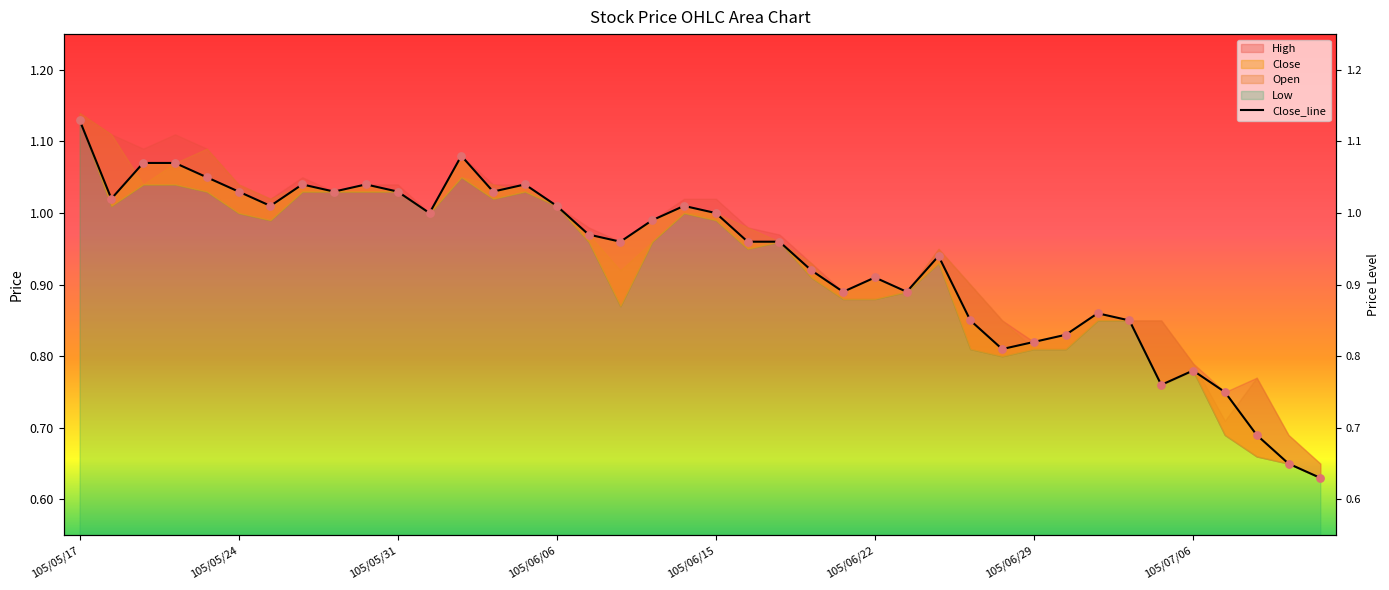

At which category is the sum across all series the highest?

105/05/17